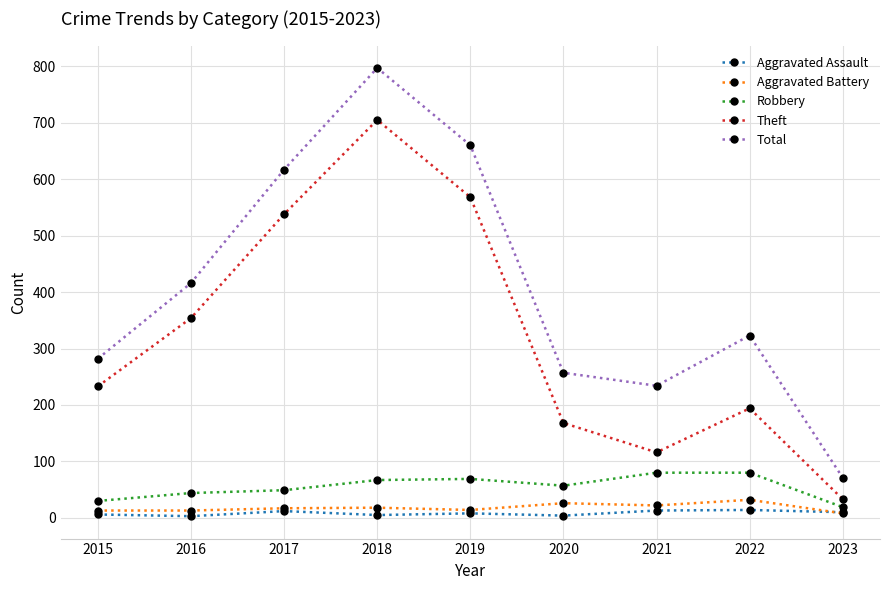

What is the difference between the second highest and minimum values in the Robbery series?

61